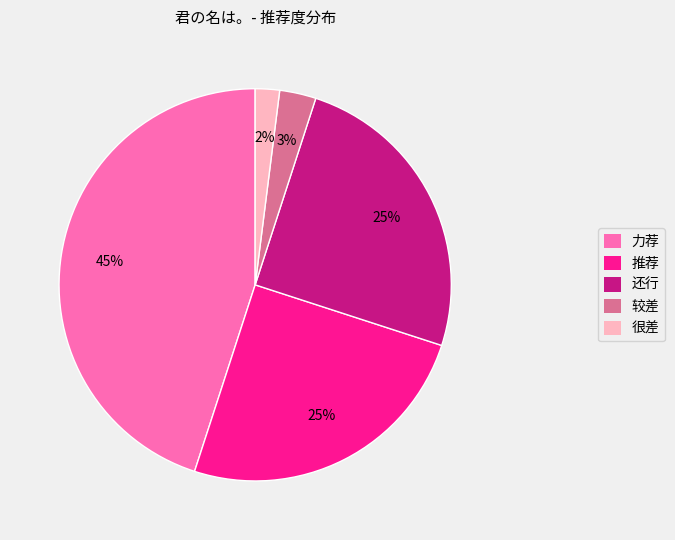

What is the ratio of the value at 很差 to the value at 较差?

0.7